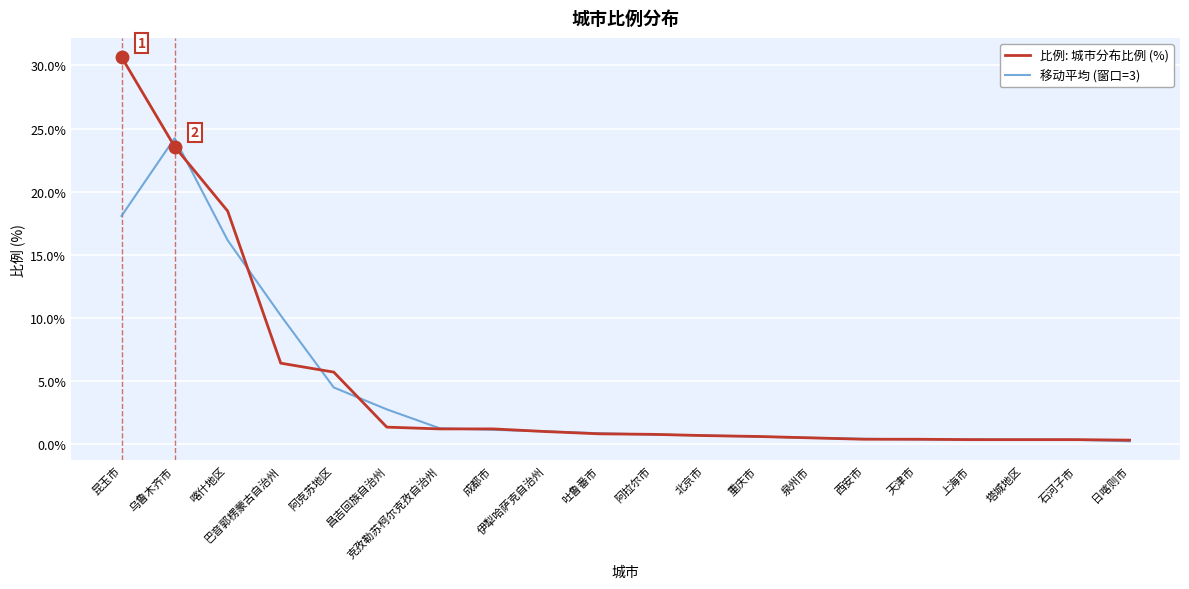

Which series has the largest total across all categories?

比例: 城市分布比例 (%)